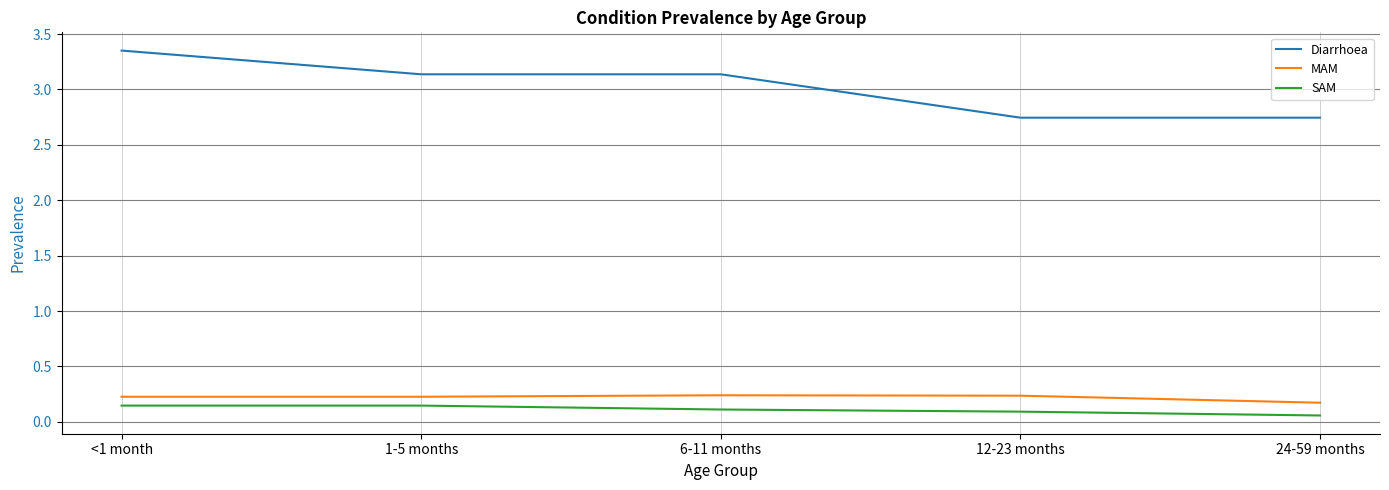

Count the MAM values in the range 0 to 1.

5